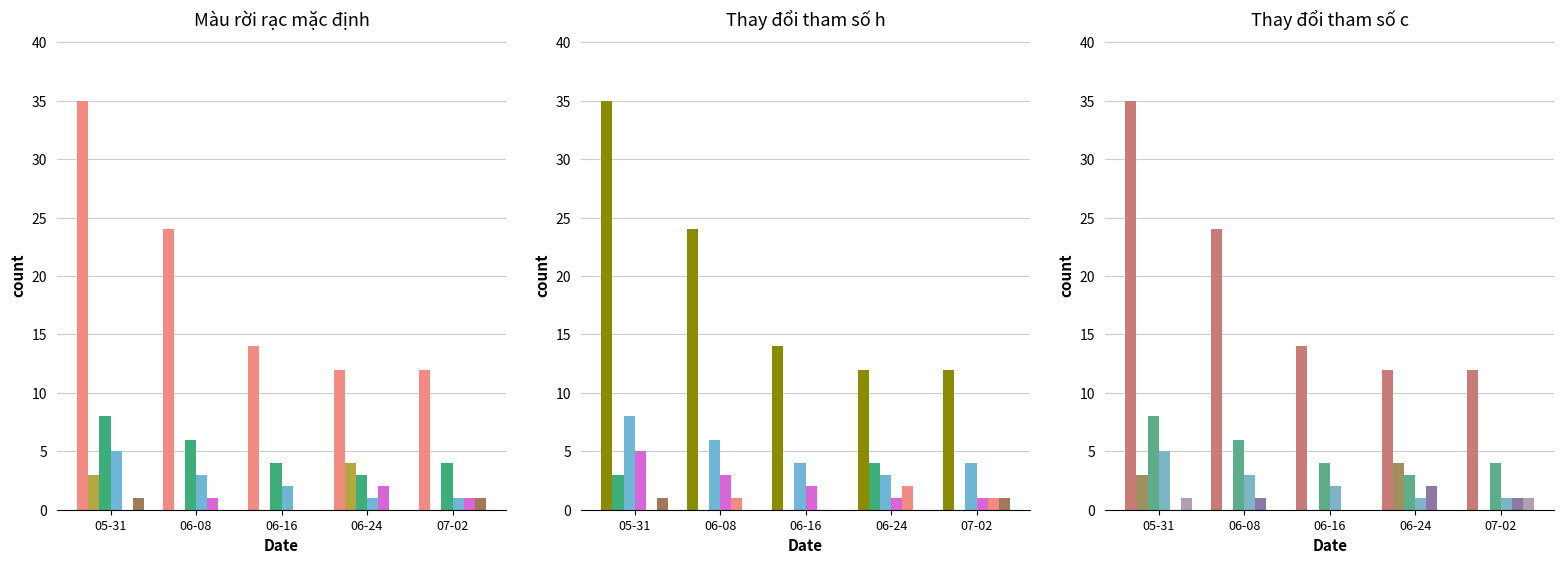

What is the difference between the VS values at 06-24 and 06-08?

2